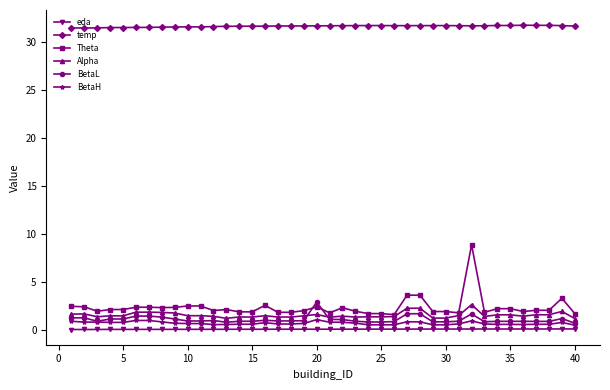

Count the number of data series in this chart.

6